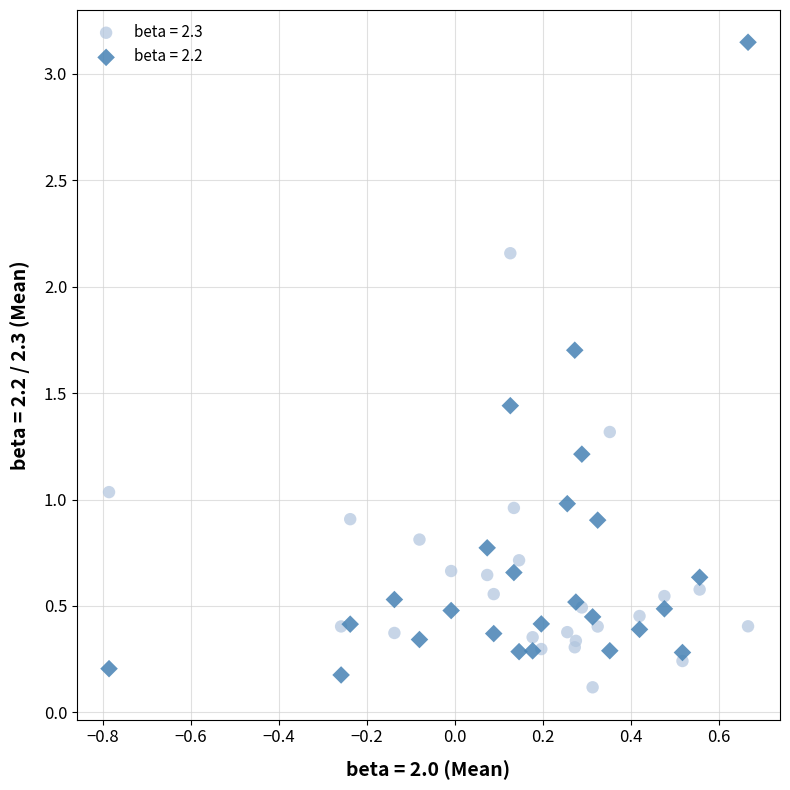

Which series contains the highest Y value?

beta = 2.2